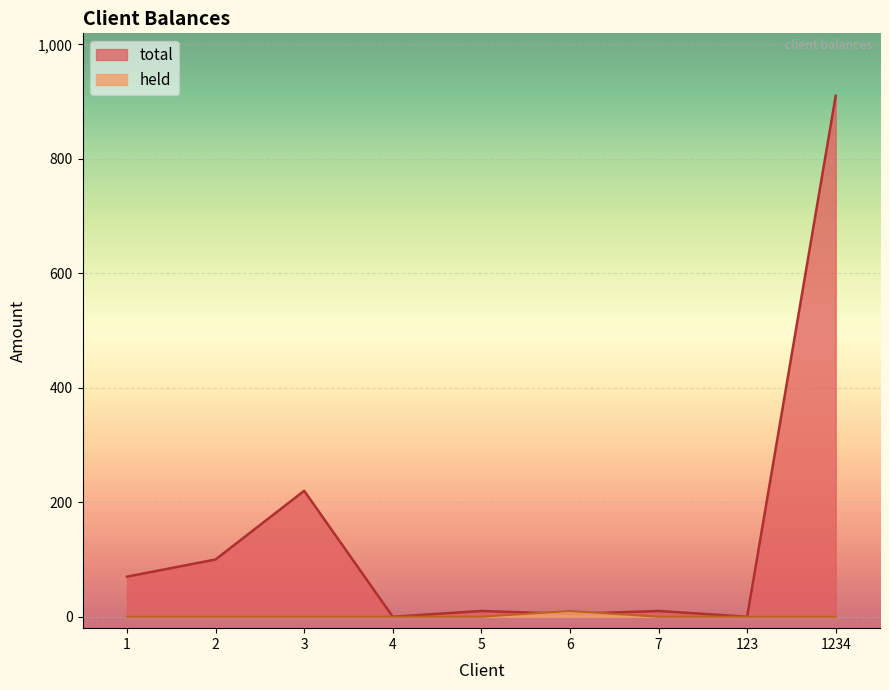

The held series shows 5 at 1234. True or false?

False